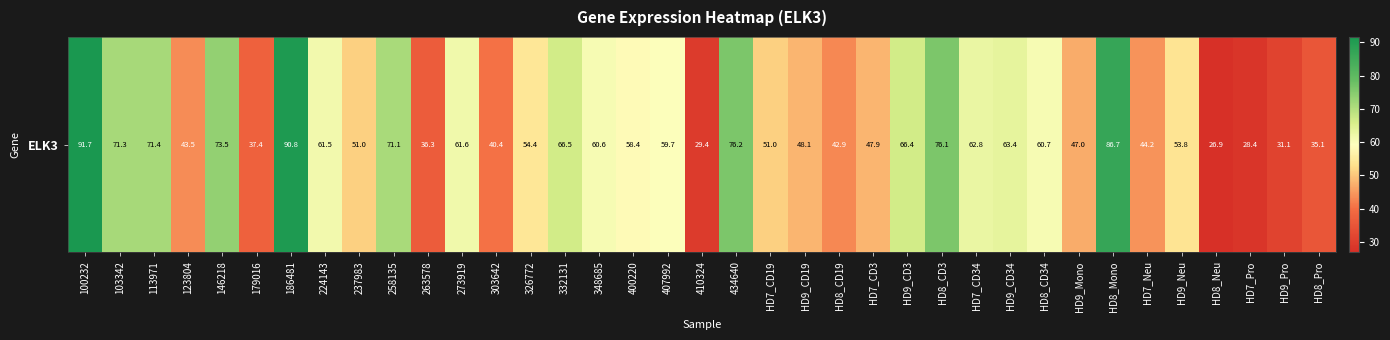

List the labels in order of value, smallest first.

HD8_Neu, HD7_Pro, 410324, HD9_Pro, HD8_Pro, 263578, 179016, 303642, HD8_CD19, 123804, HD7_Neu, HD9_Mono, HD7_CD3, HD9_CD19, 237983, HD7_CD19, HD9_Neu, 326772, 400220, 407992, 348685, HD8_CD34, 224143, 273919, HD7_CD34, HD9_CD34, HD9_CD3, 332131, 258135, 103342, 113971, 146218, HD8_CD3, 434640, HD8_Mono, 186481, 100232